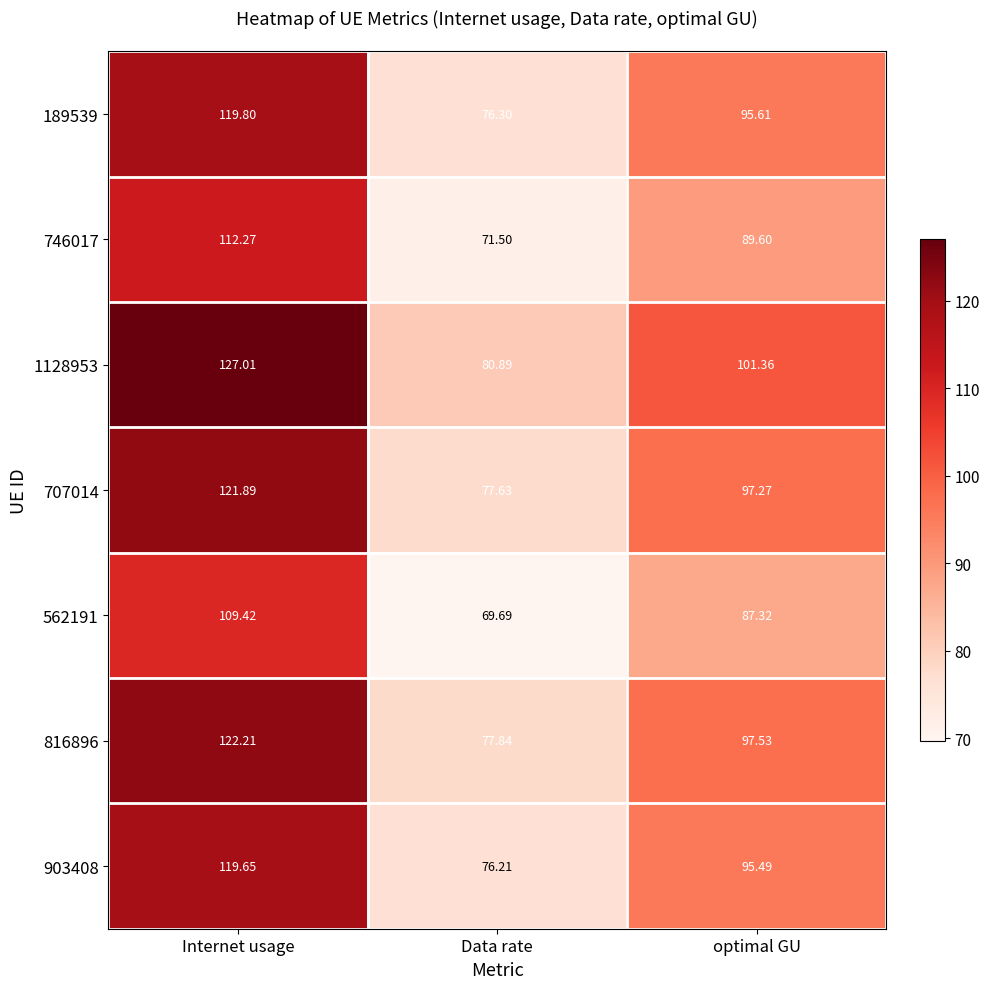

Where does the 816896 series first go above 97?

Internet usage